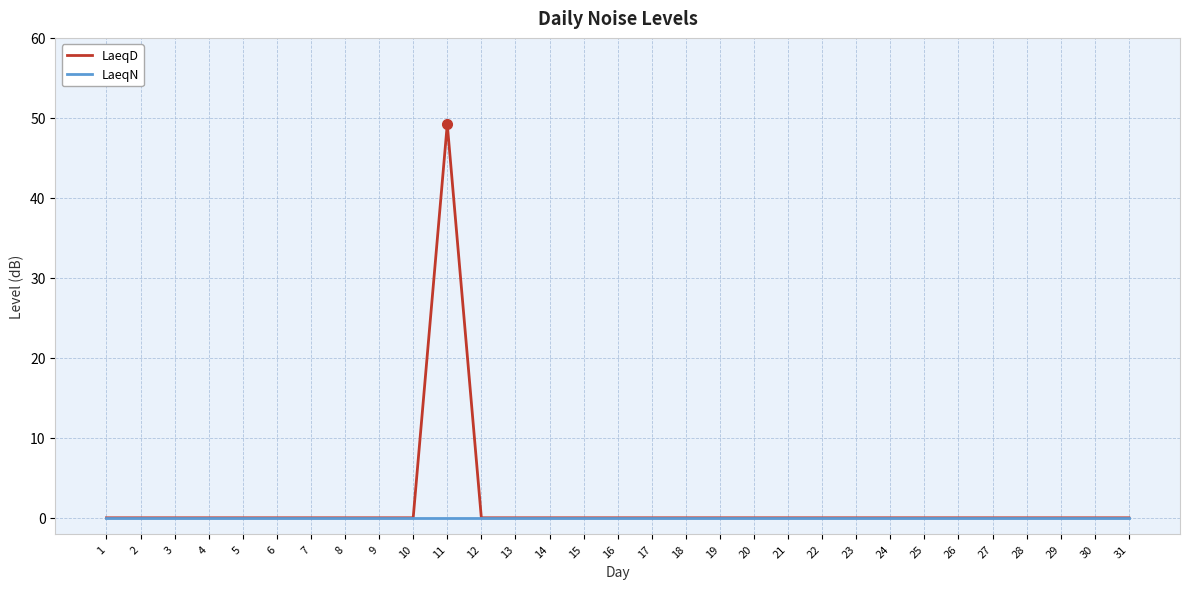

Reading left to right, list all the values displayed in this chart.

LaeqD: 0.0	0.0	0.0	0.0	0.0	0.0	0.0	0.0	0.0	0.0	49.2	0.0	0.0	0.0	0.0	0.0	0.0	0.0	0.0	0.0	0.0	0.0	0.0	0.0	0.0	0.0	0.0	0.0	0.0	0.0	0.0
LaeqN: 0.0	0.0	0.0	0.0	0.0	0.0	0.0	0.0	0.0	0.0	0.0	0.0	0.0	0.0	0.0	0.0	0.0	0.0	0.0	0.0	0.0	0.0	0.0	0.0	0.0	0.0	0.0	0.0	0.0	0.0	0.0